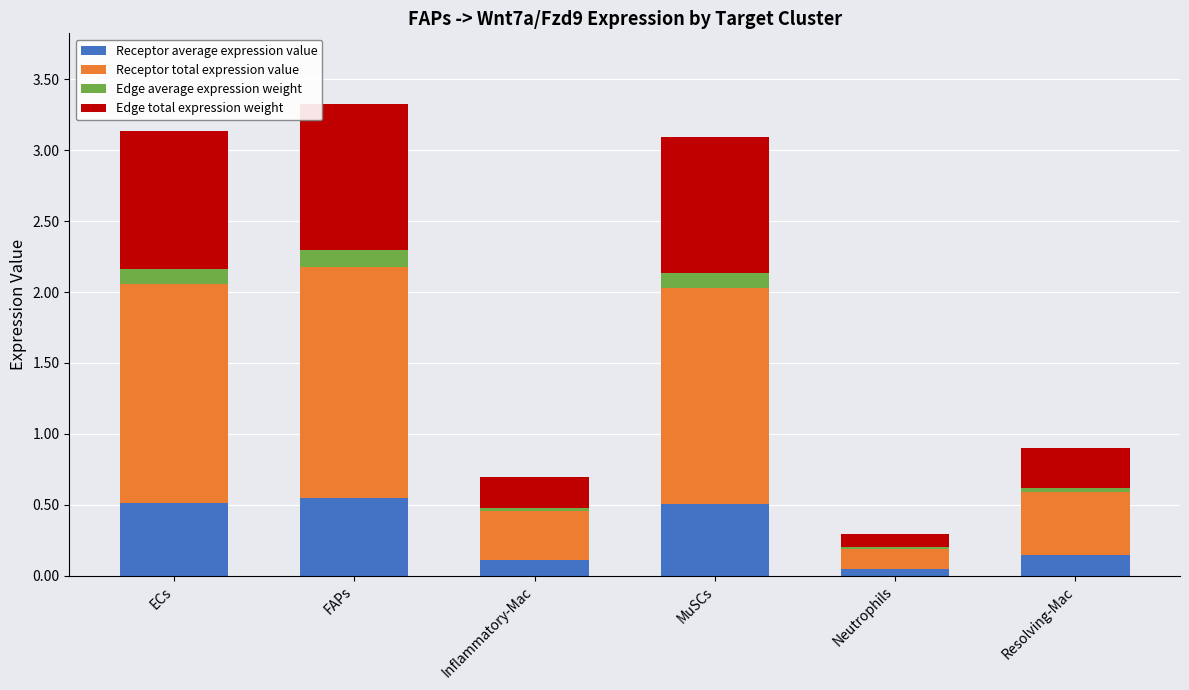

What is the total value across all series at FAPs?

3.3